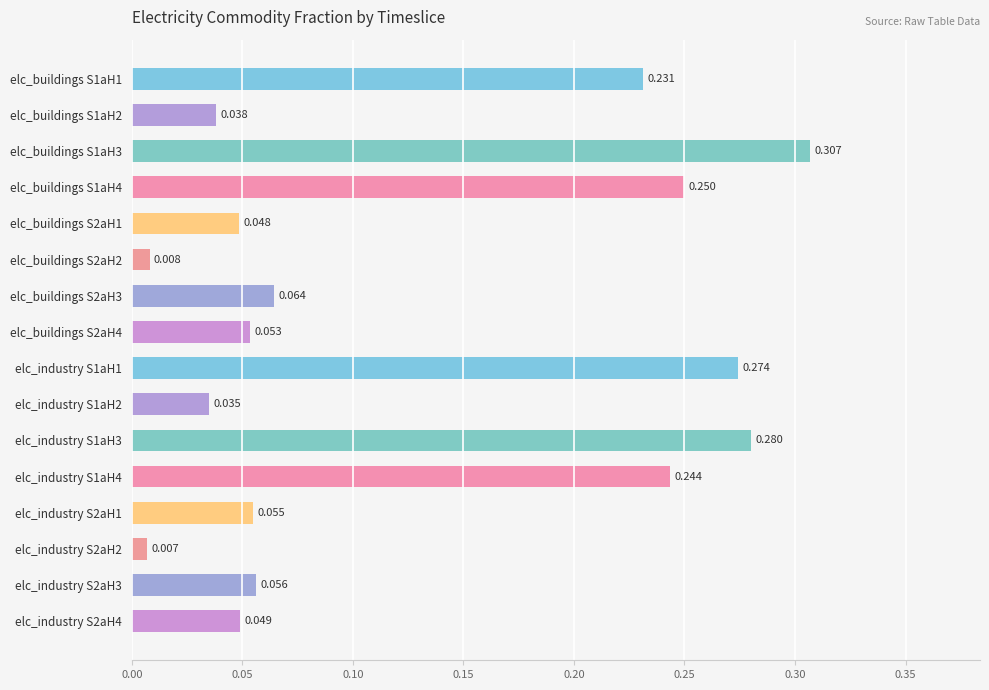

How many series are shown in this chart?

1